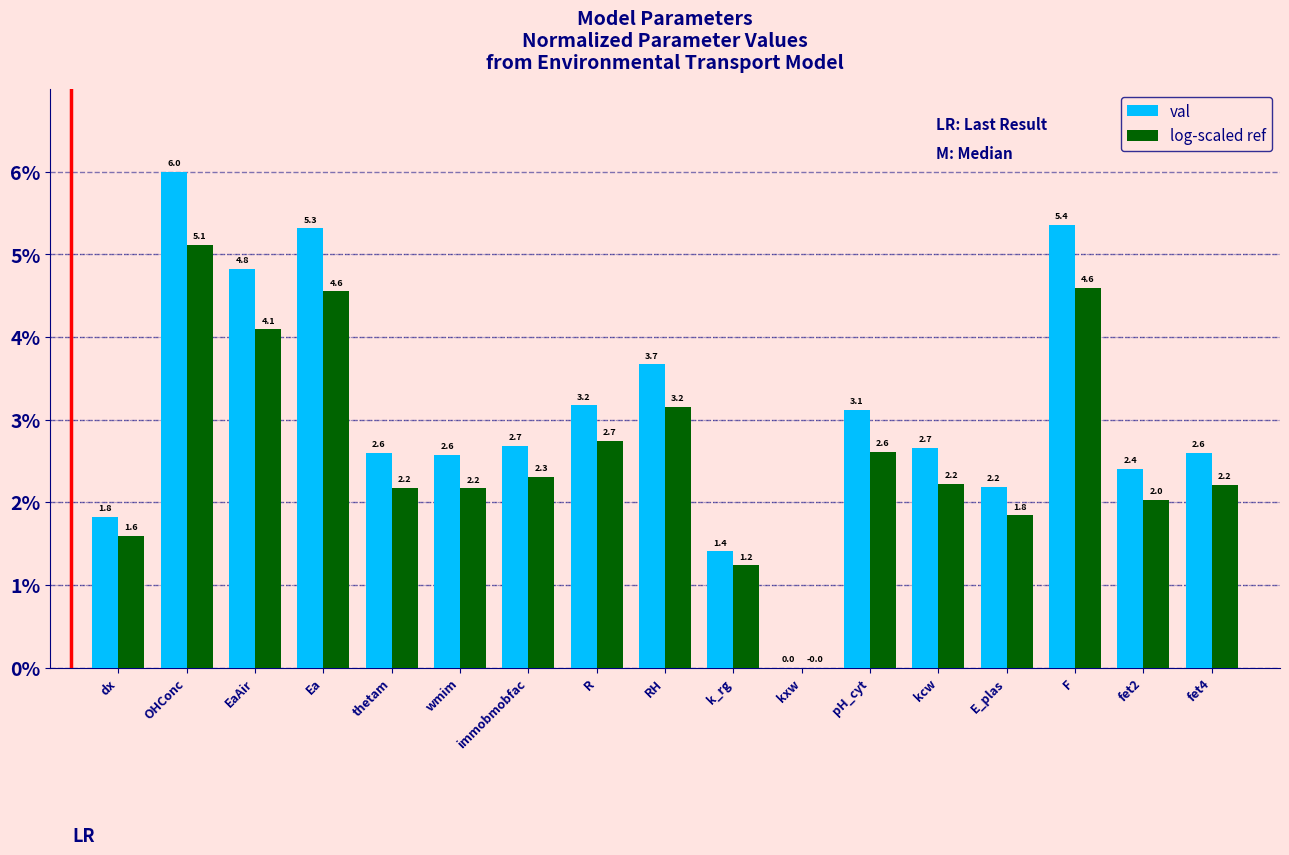

What is the label of the 13th bar from the left?

kcw